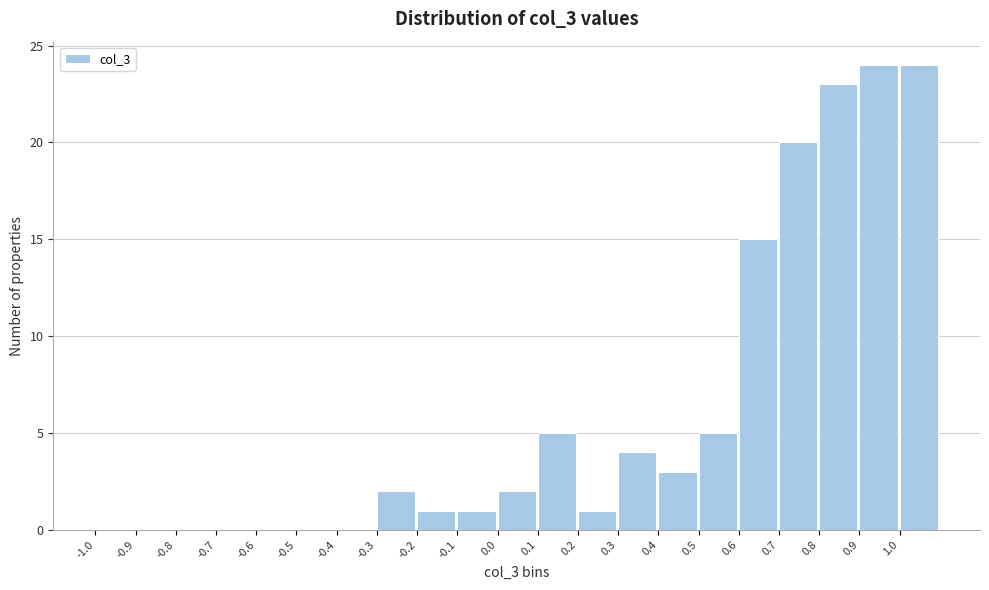

Reading left to right, transcribe all the data shown in this chart.

-1.0=0	-0.9=0	-0.8=0	-0.7=0	-0.6=0	-0.5=0	-0.4=0	-0.3=2	-0.2=1	-0.1=1	0.0=2	0.1=5	0.2=1	0.3=4	0.4=3	0.5=5	0.6=15	0.7=20	0.8=23	0.9=24	1.0=24